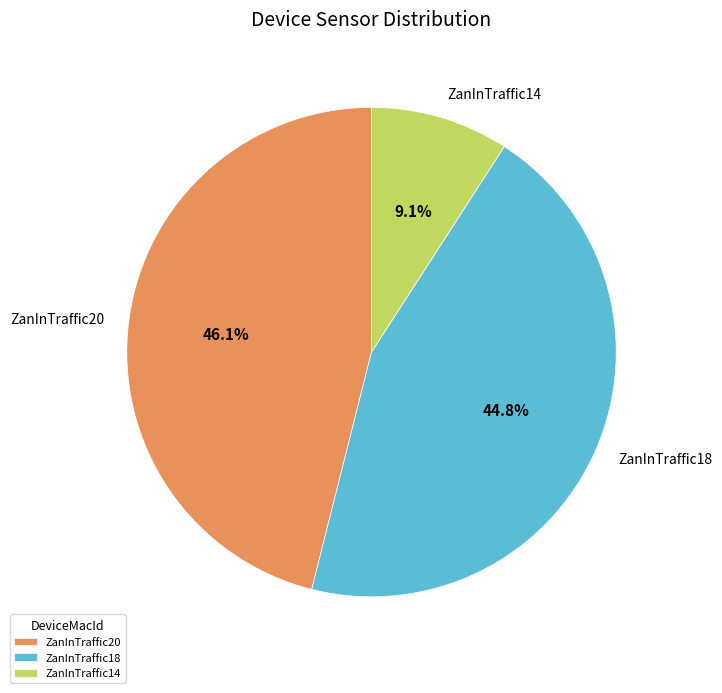

To the nearest percent, what is the average slice percentage?

33%